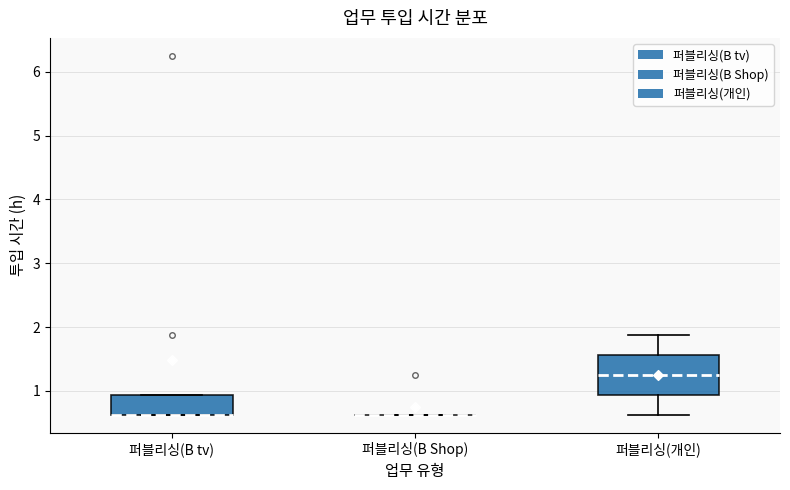

Reading left to right, read every box against the y-axis: the position of its median line, the range the box covers, and the ends of its whiskers. The values are not printed on the chart, so give them approximately, as read against the axis.

퍼블리싱(B tv): median 0.6 (drawn on the box's lower edge), box 0.6 to 0.9, whiskers 0.6 to 0.9
퍼블리싱(B Shop): box collapsed to a line at 0.6, whiskers 0.6 to 0.6
퍼블리싱(개인): median 1.3, box 0.9 to 1.6, whiskers 0.6 to 1.9